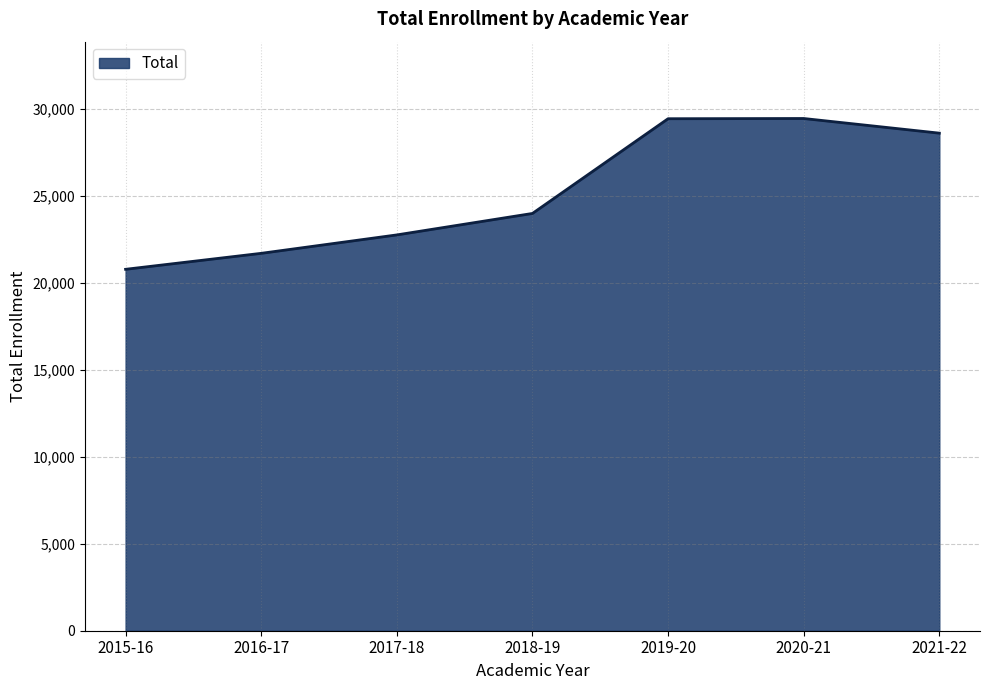

What position from the right is 2020-21?

2